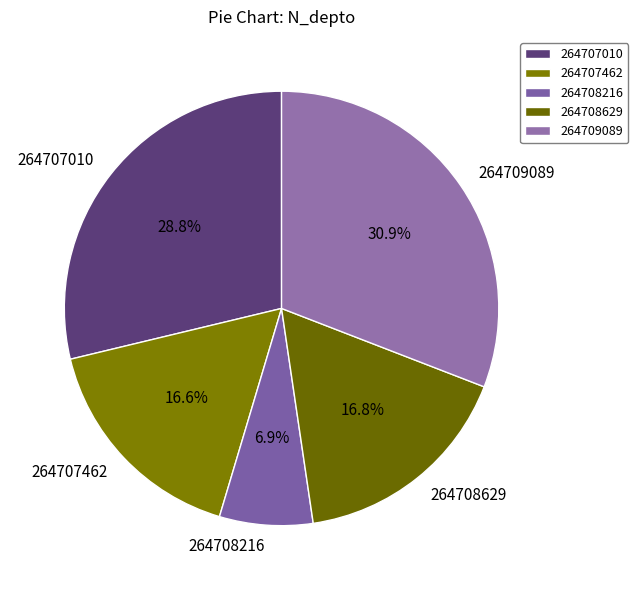

Combined, do 264708216 and 264709089 account for over 50%?

No